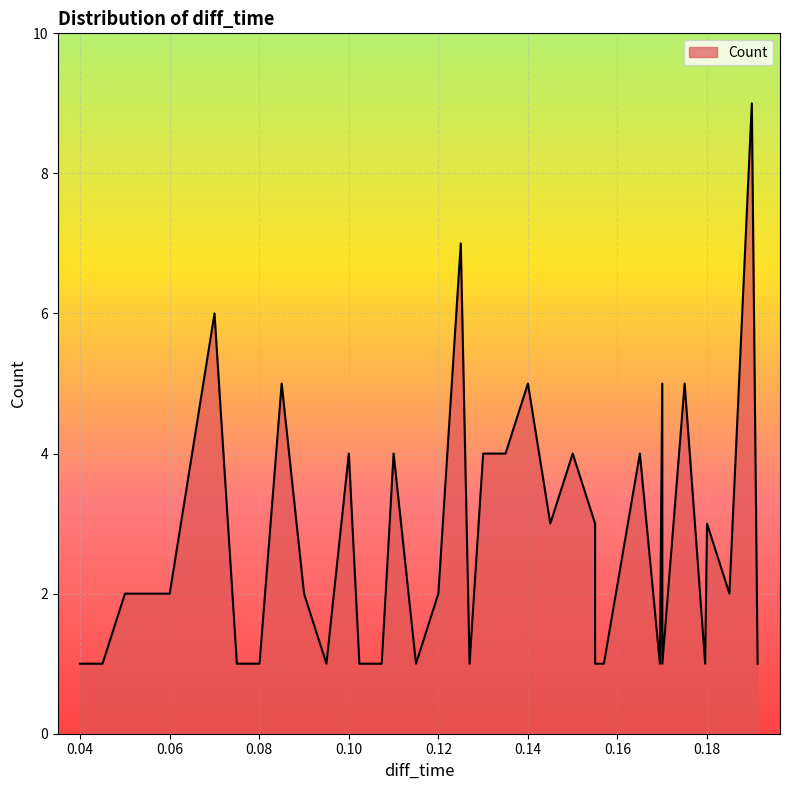

What is the difference between the maximum and minimum values?

8